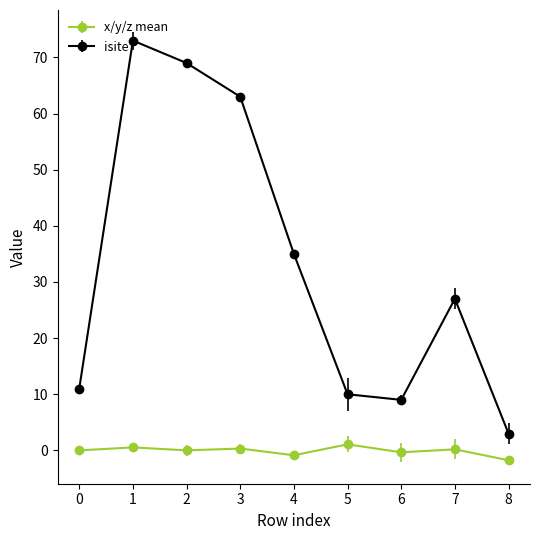

True or false: isite has more than 0 points higher than both neighbors.

True